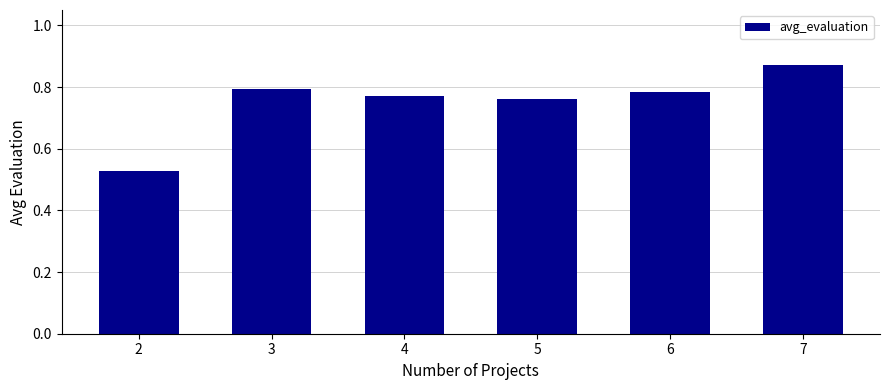

List the labels in order of value, smallest first.

2, 5, 4, 6, 3, 7